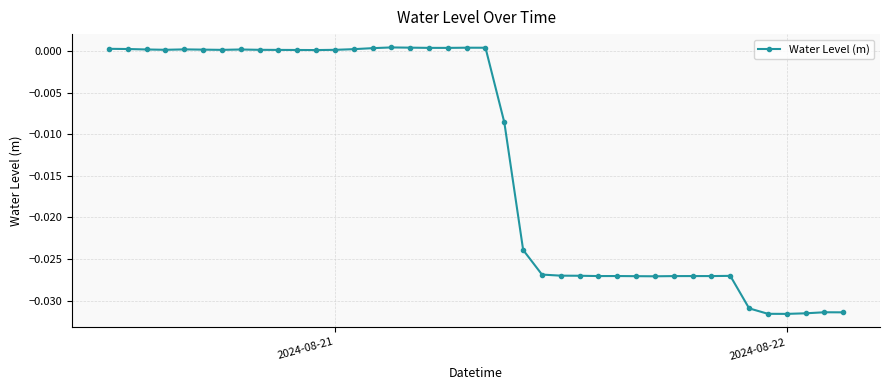

True or false: the data has more than 2 interior local peaks.

True